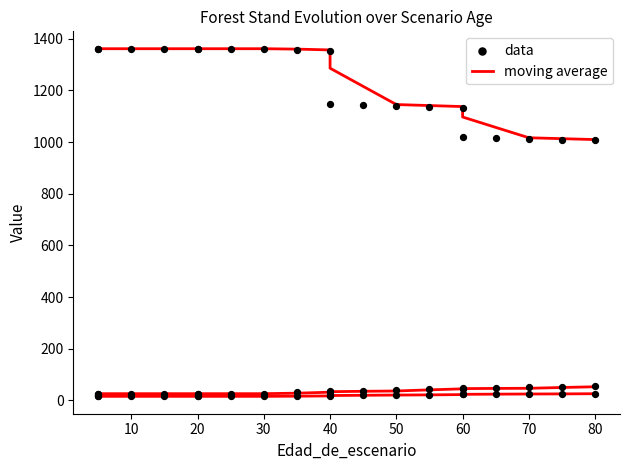

Which series has the largest total across all categories?

moving average